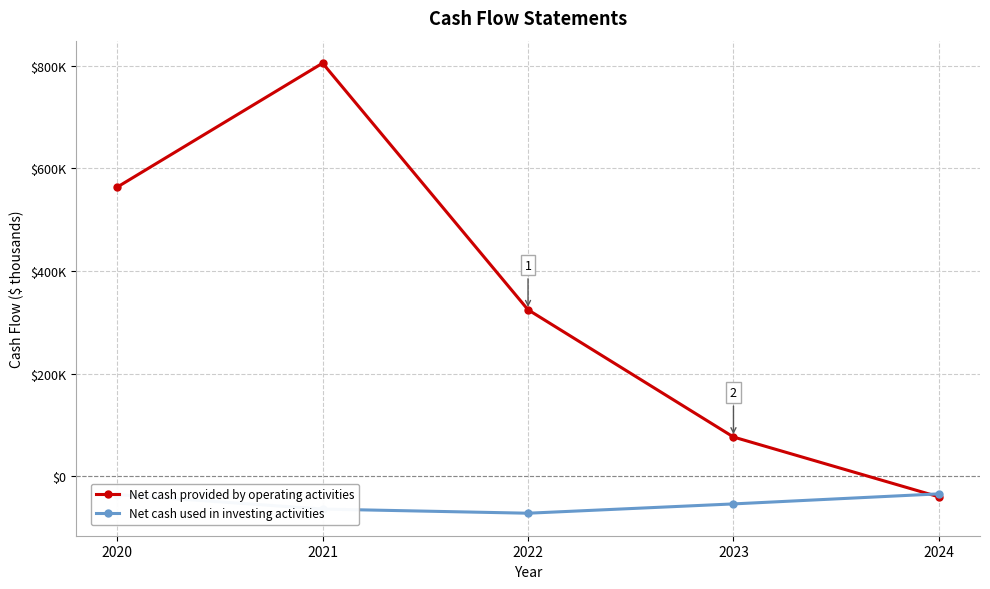

Which series has the widest spread of values?

Net cash provided by operating activities